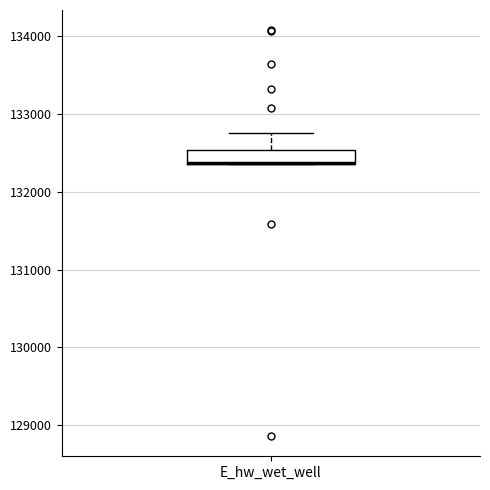

Where does the upper whisker of the box for E_hw_wet_well end on the y-axis? The values are not printed on the chart, so give them approximately, as read against the axis.

132800